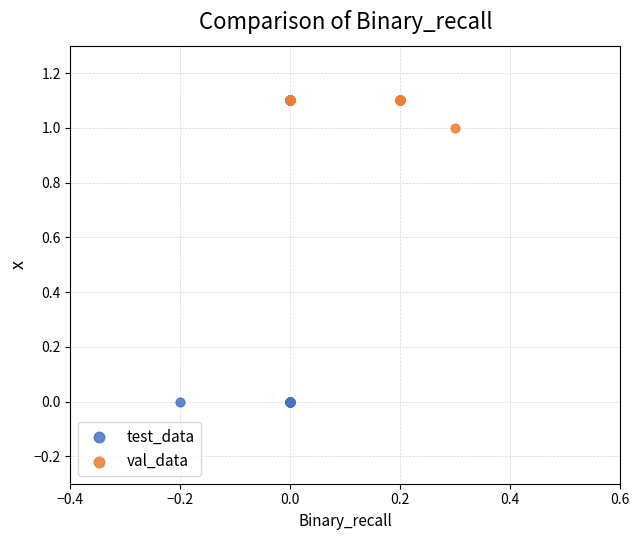

Which series reaches the minimum Y coordinate?

test_data